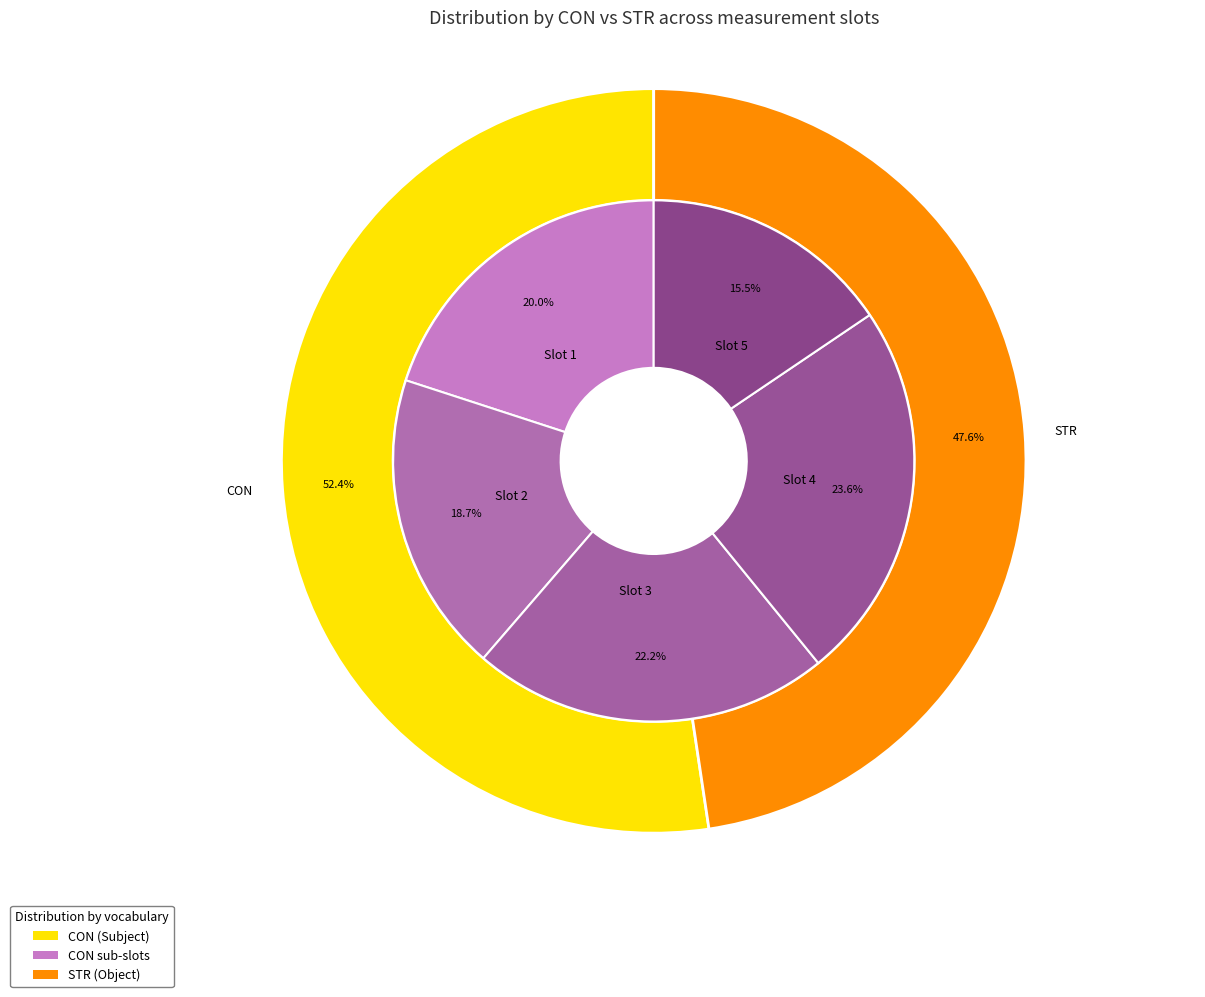

Is 4 the majority of the pie?

No